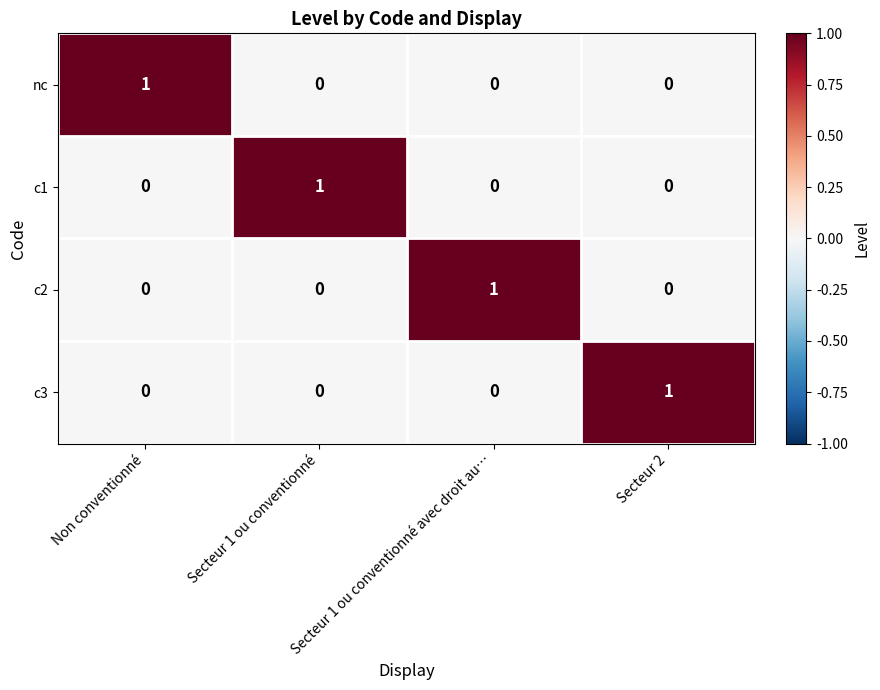

At which label does c2 reach its peak?

Secteur 1 ou conventionné avec droit au…